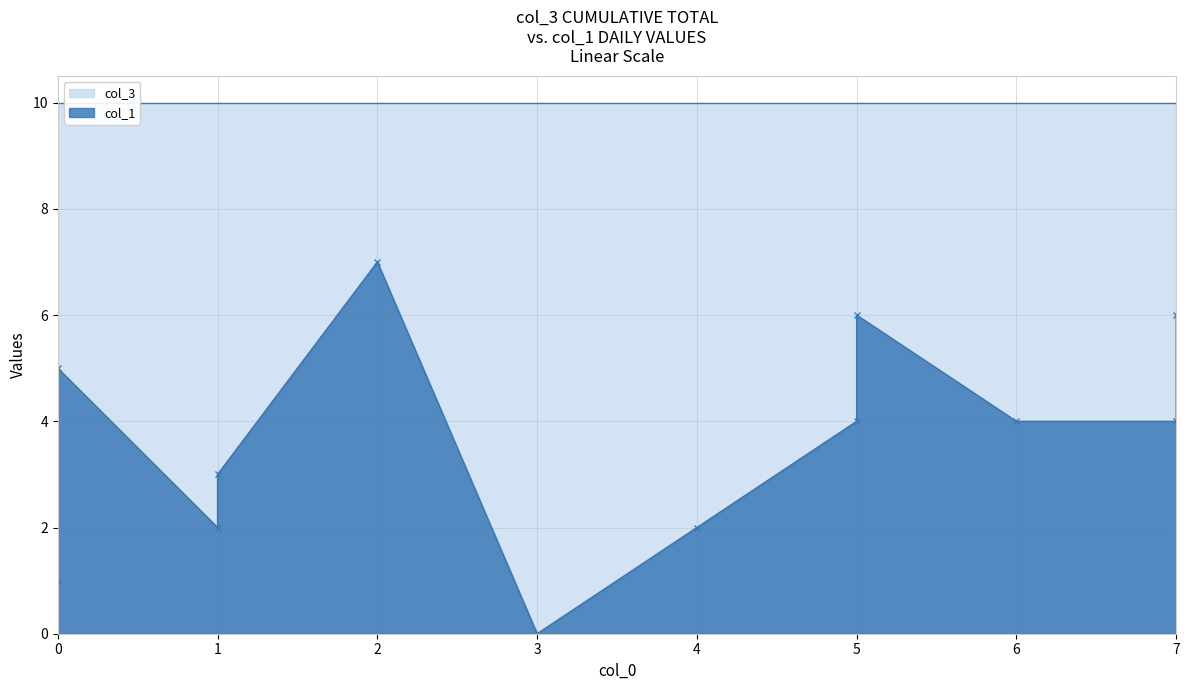

What is the average value?

4